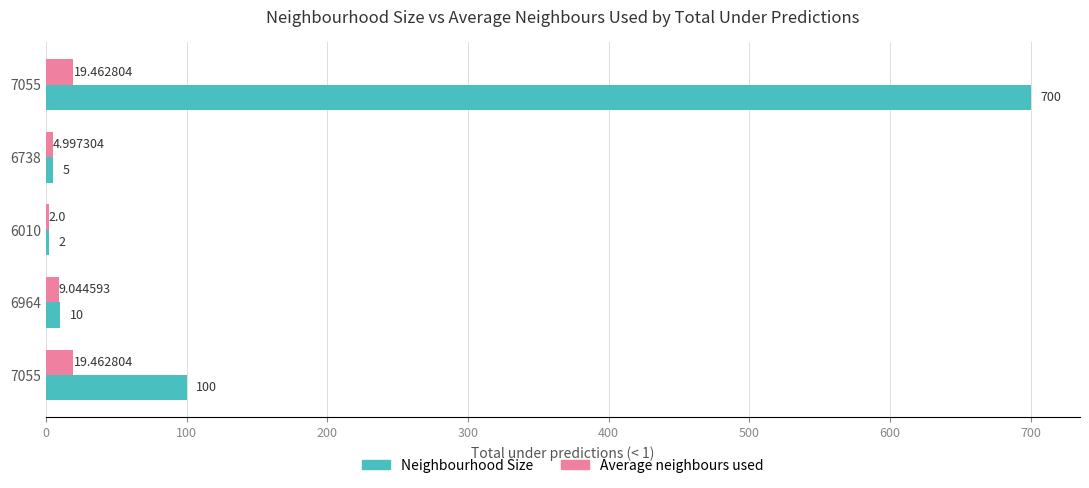

What is the smallest value displayed?

2.0